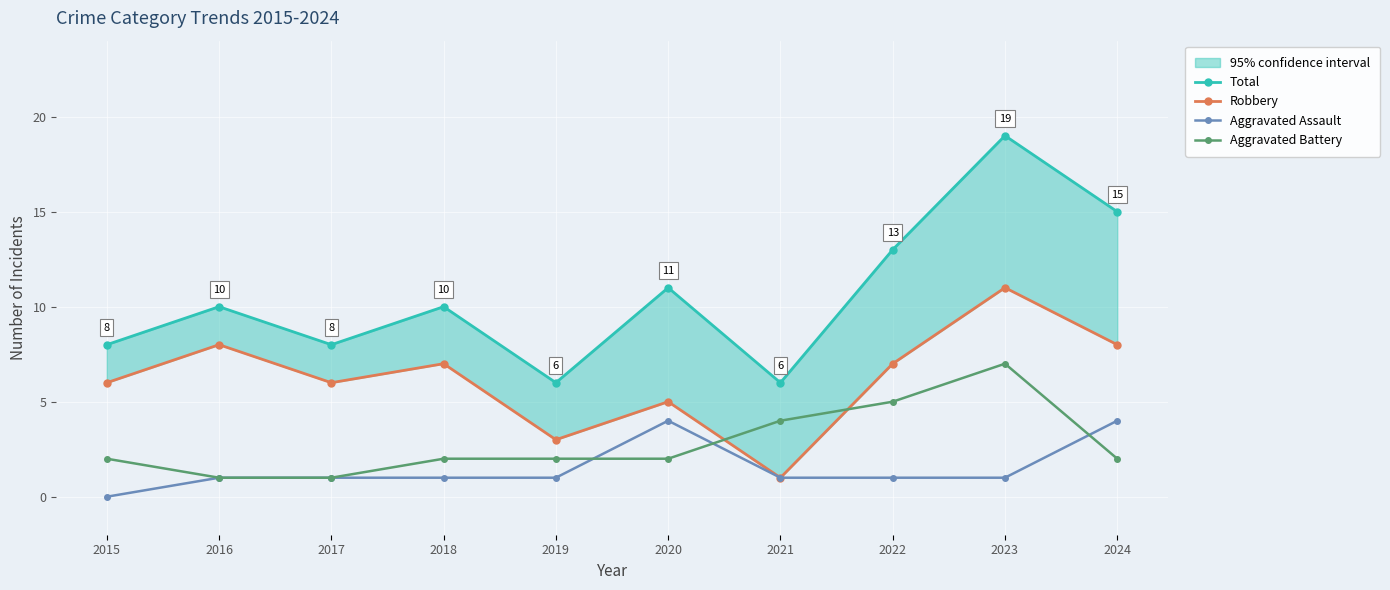

What is the sum of all Total values?

106